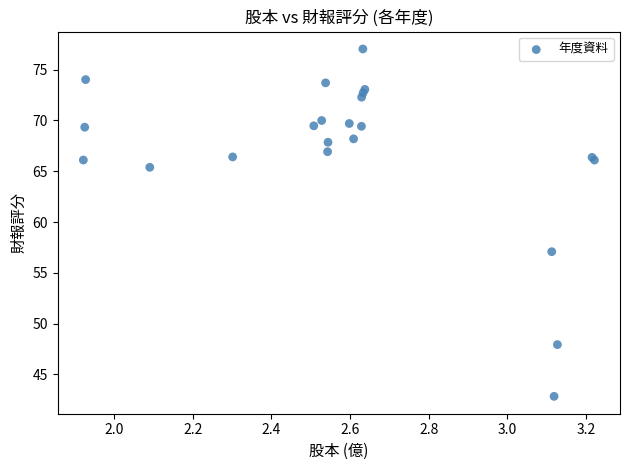

What Y value in the scatter plot is closest to 59?

57.1